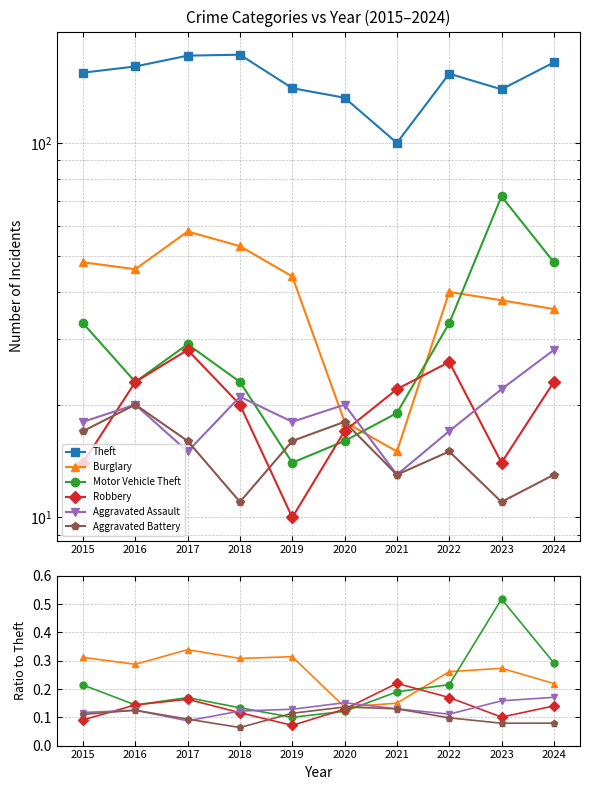

What value does the Motor Vehicle Theft series have at 2017?

0.2